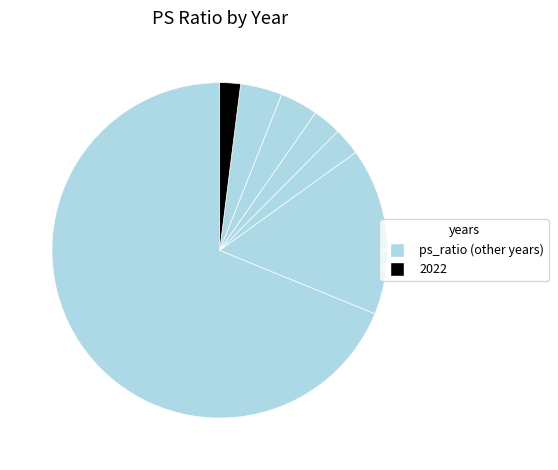

Count the number of slices in the pie.

7